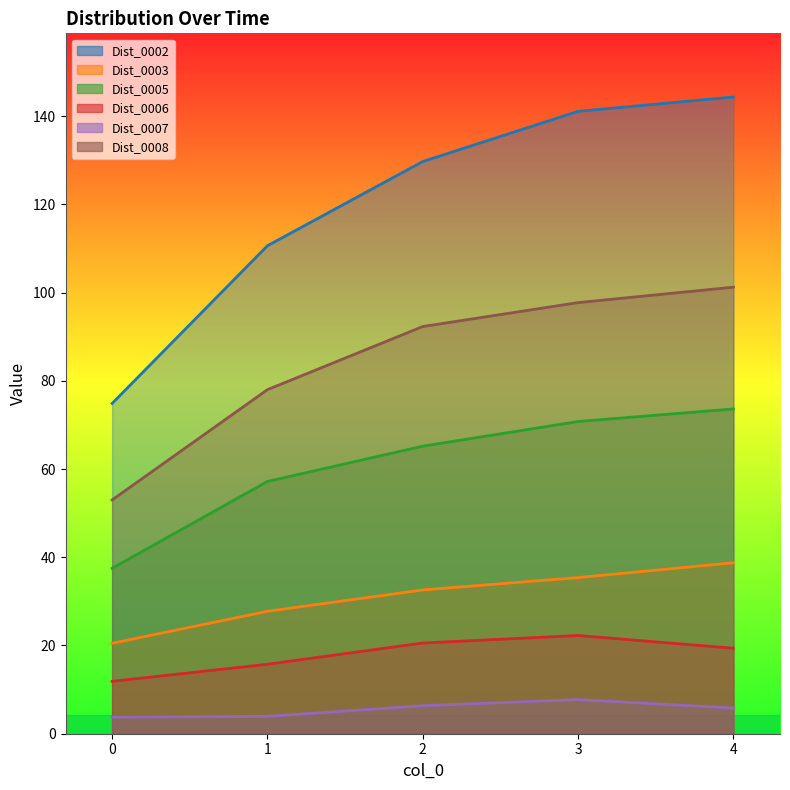

Is it true that Dist_0002 equals 74.9 at 0?

True